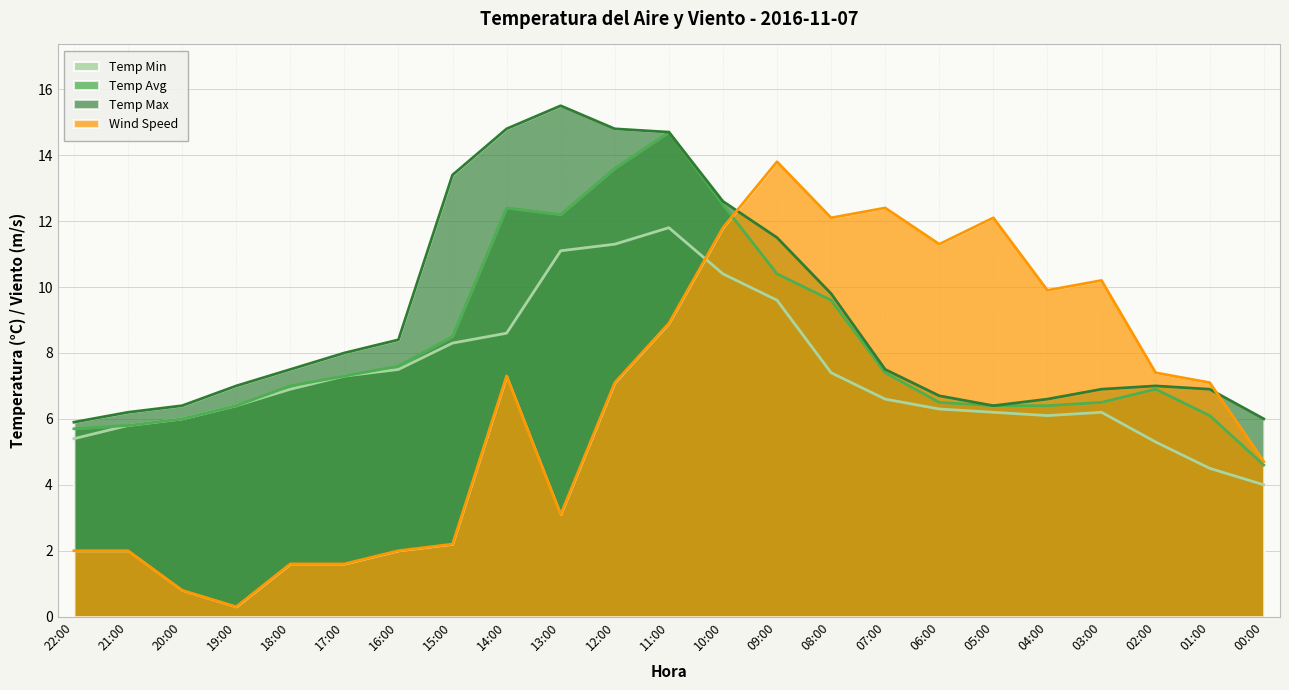

Does the chart have visible grid lines?

Yes